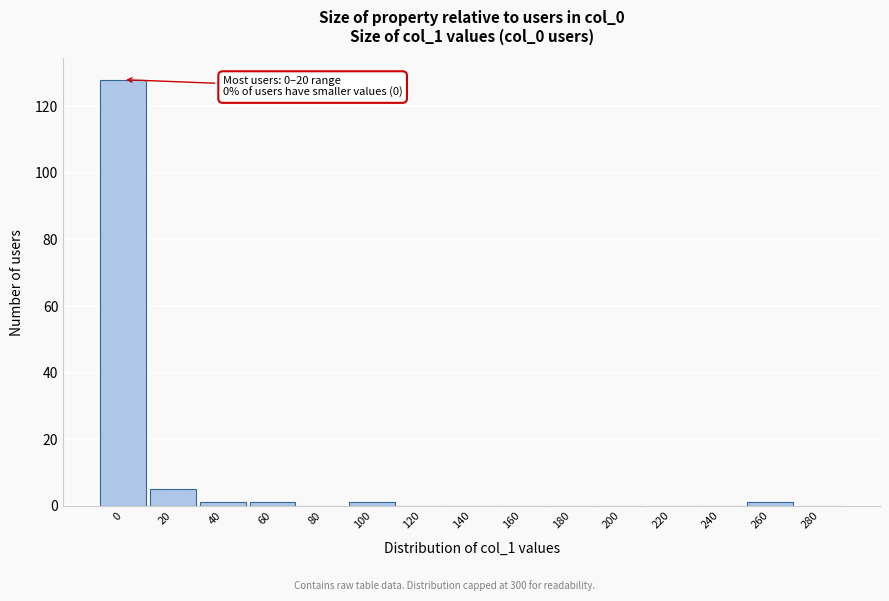

Reading right to left, extract all data points from this chart.

280=0	260=1	240=0	220=0	200=0	180=0	160=0	140=0	120=0	100=1	80=0	60=1	40=1	20=5	0=128